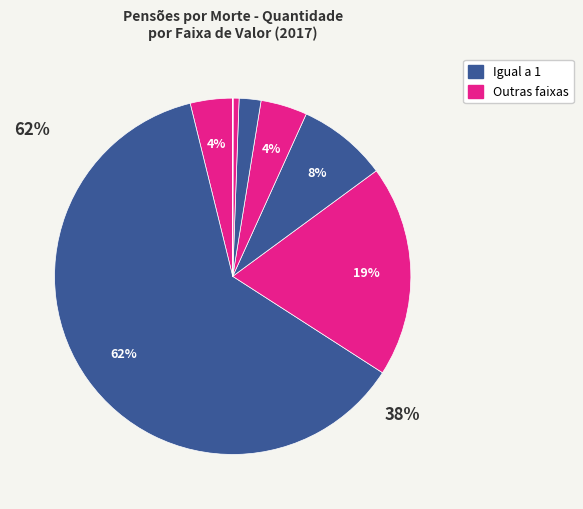

How many segments does this pie chart have?

10